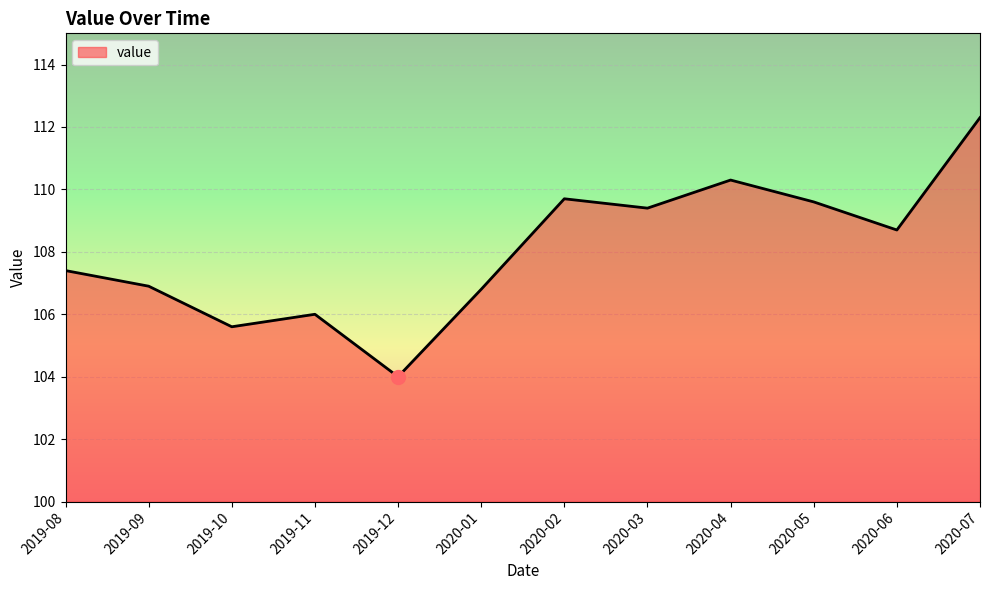

Does the chart have visible grid lines?

Yes